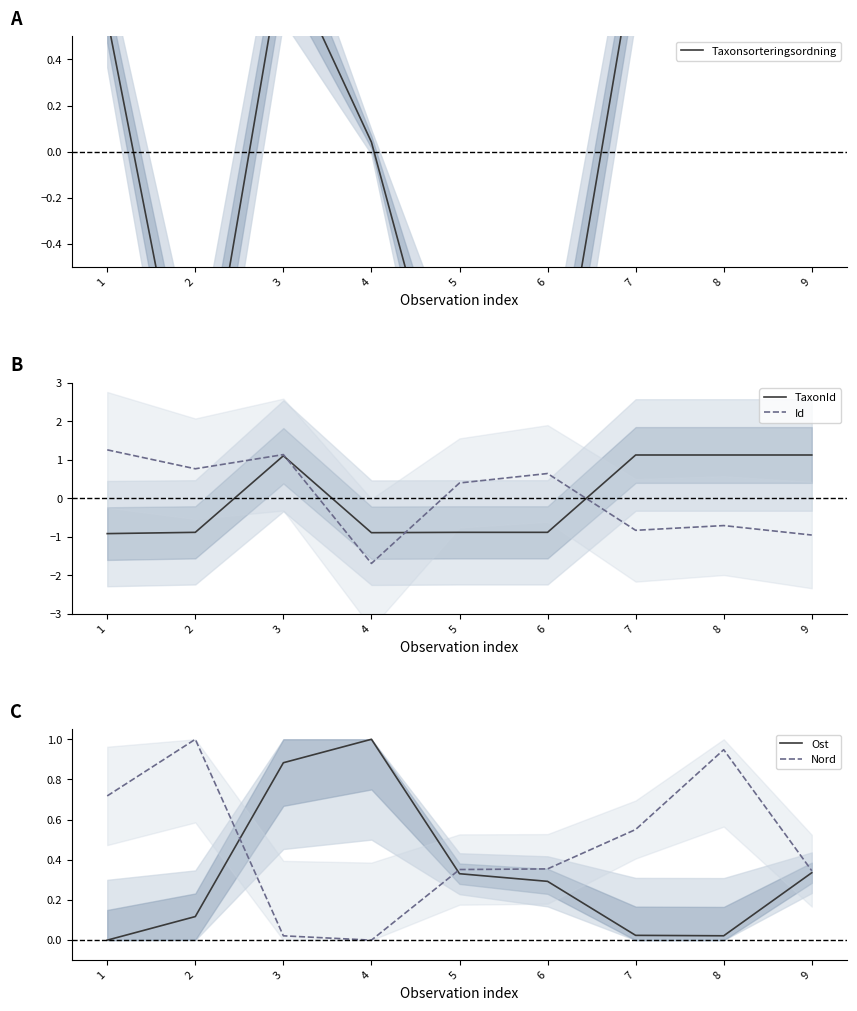

What is the total value across all series at 5?

-1.2